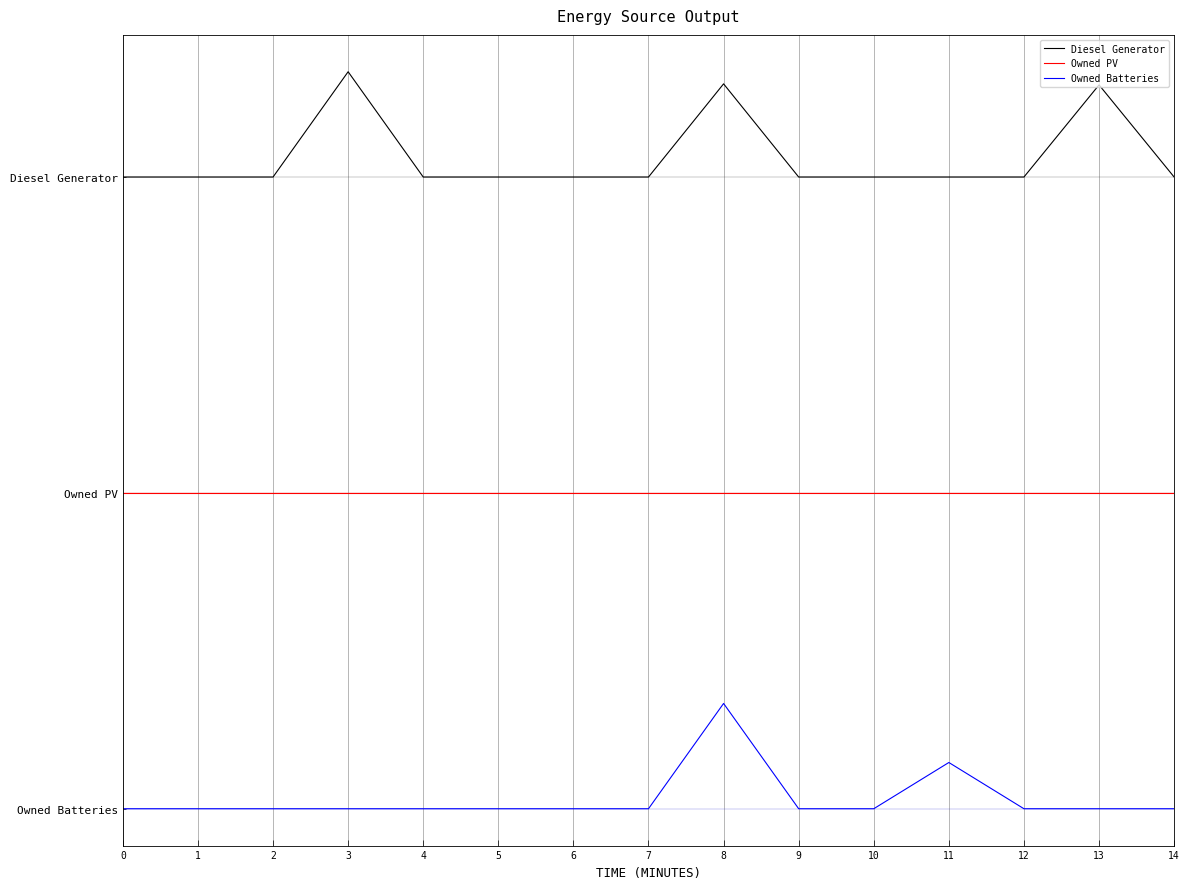

What is the value of the Diesel Generator point at the 1st from the left?

1200.0